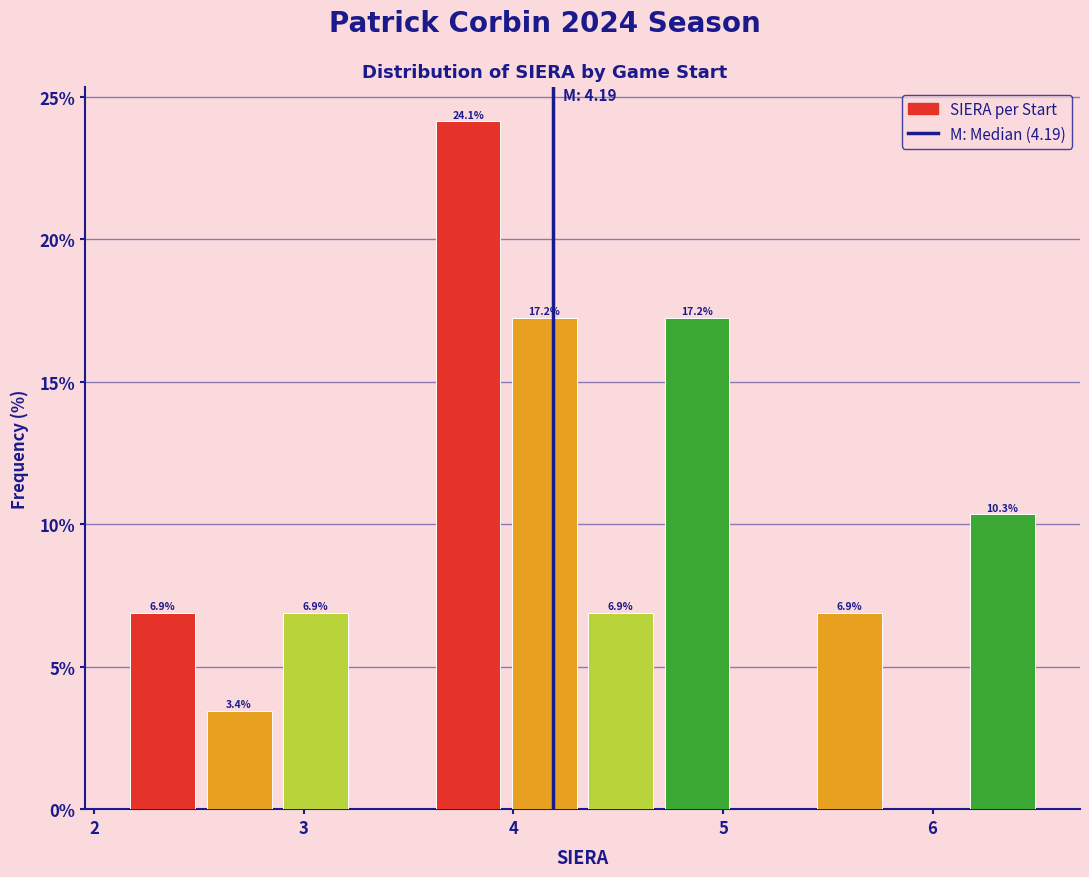

Read against the x-axis, roughly where is the centre of the tallest bar?

3.8